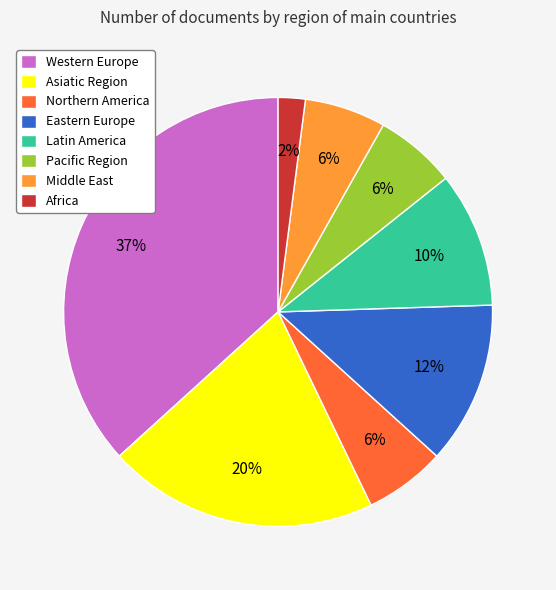

Is Eastern Europe the majority of the pie?

No